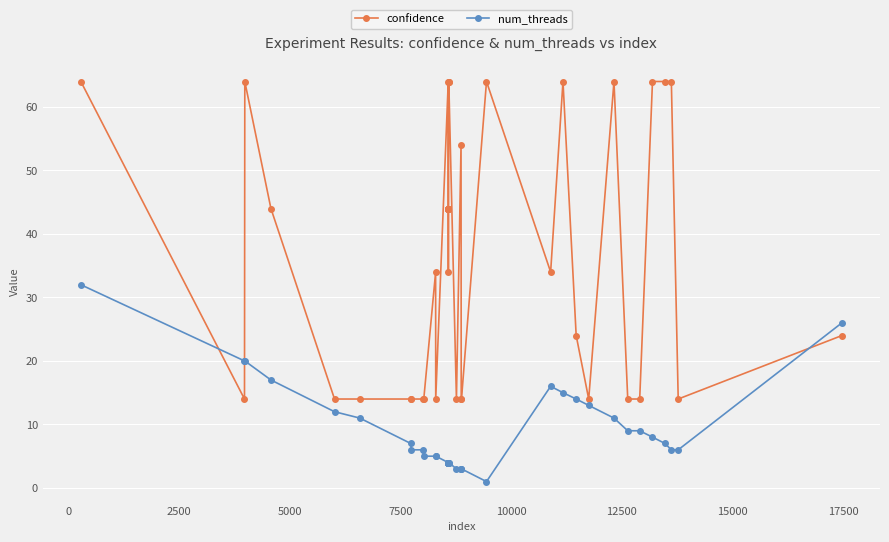

What is the value of the num_threads point at the 40th from the left?

26